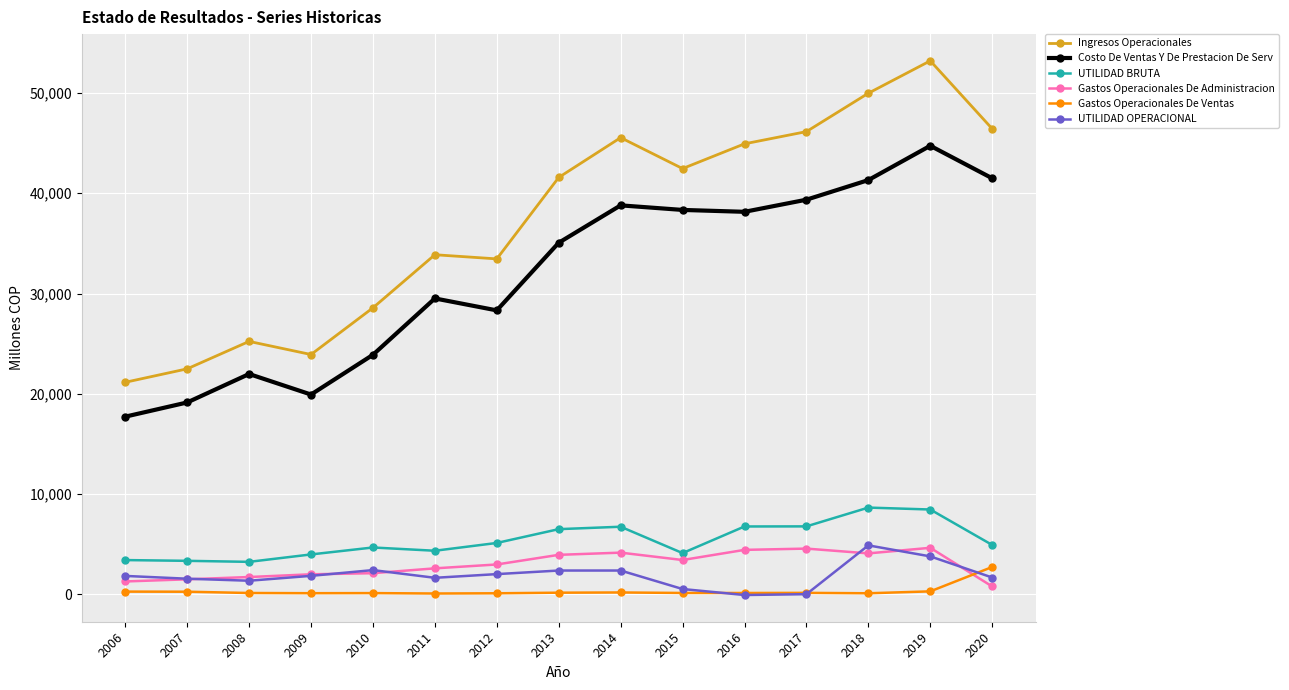

At which label does Costo De Ventas Y De Prestacion De Serv first exceed 35063?

2013